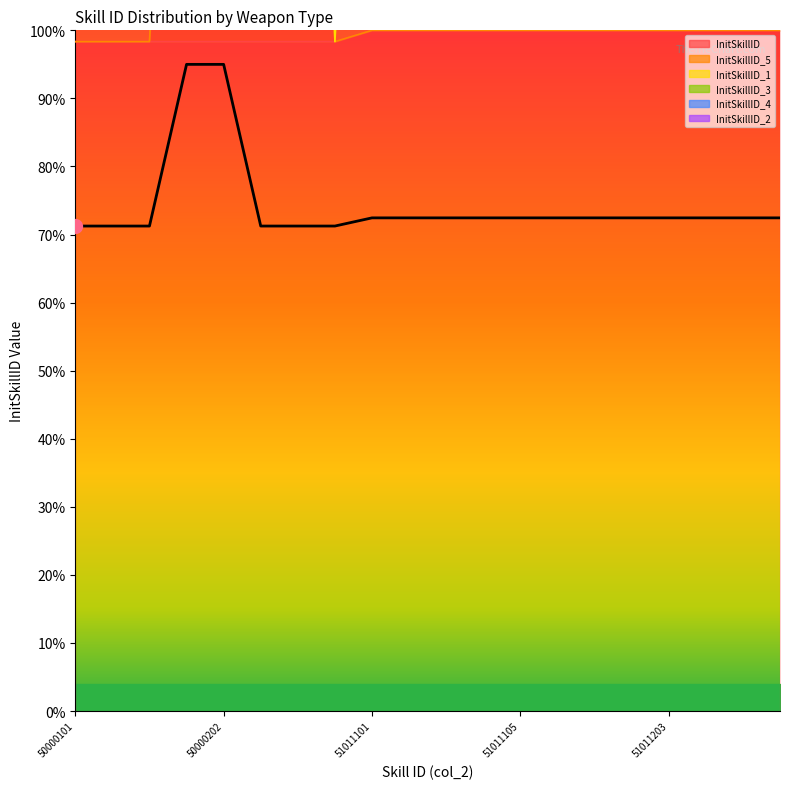

How many lines are shown in the chart?

1